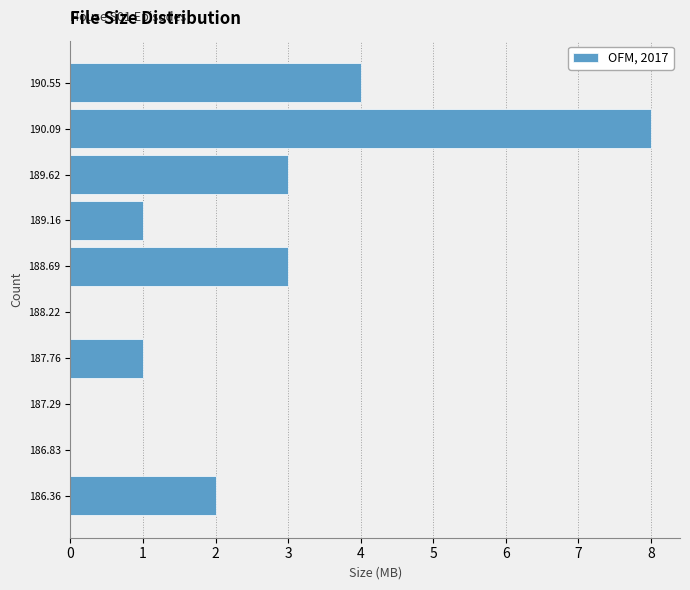

Reading bottom to top, transcribe all the data shown in this chart.

186.36=2	186.83=0	187.29=0	187.76=1	188.22=0	188.69=3	189.16=1	189.62=3	190.09=8	190.55=4